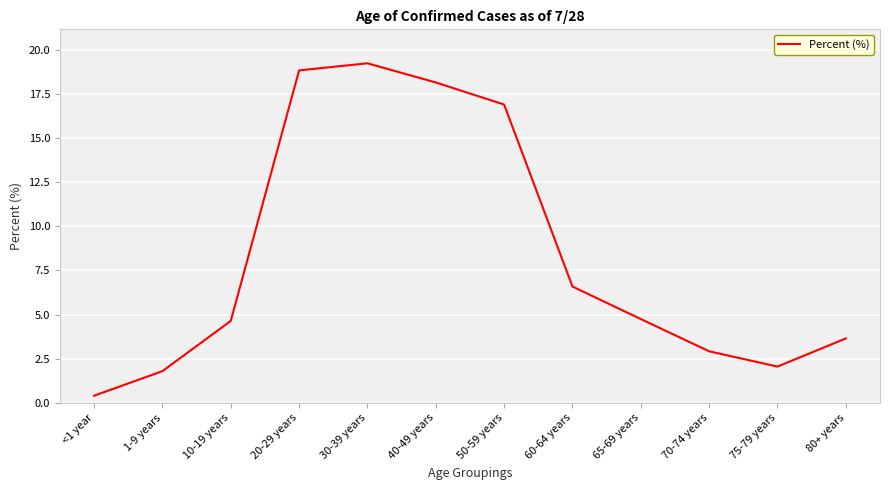

Count the number of categories in the chart.

12